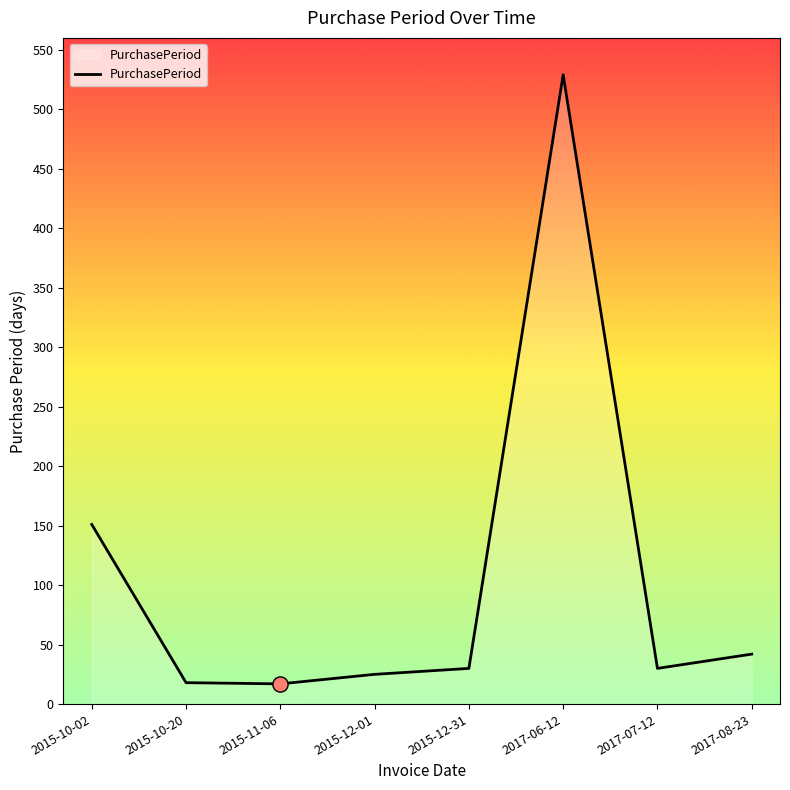

What is the ratio of the value at 2015-12-01 to the value at 2017-08-23?

0.6